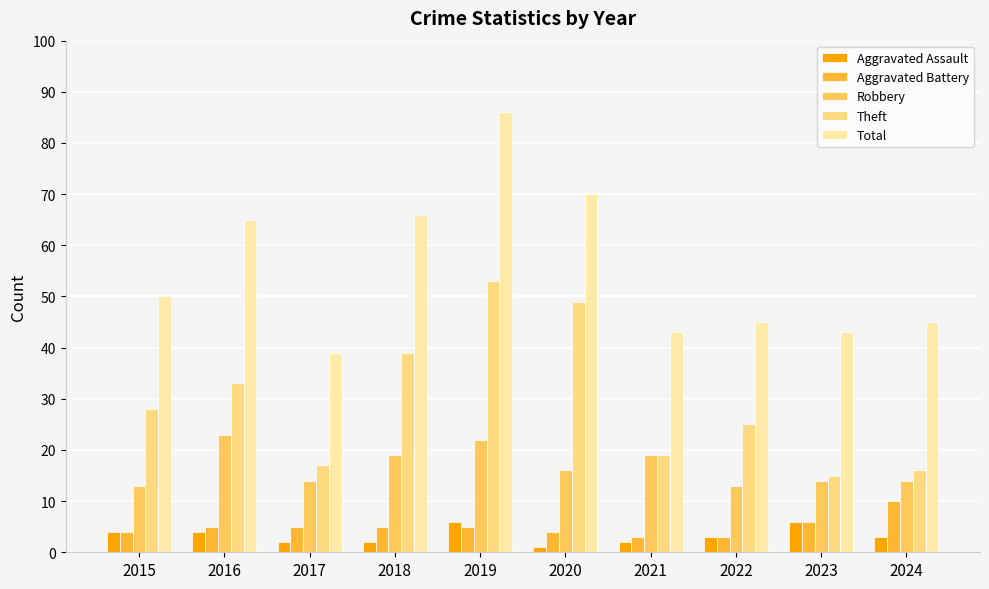

What is the minimum value for Theft?

15